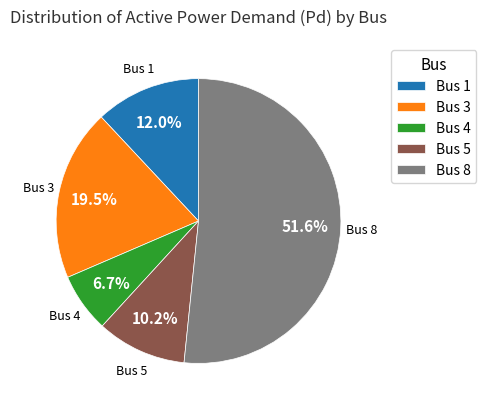

Which has a higher value, Bus 5 or Bus 1?

Bus 1